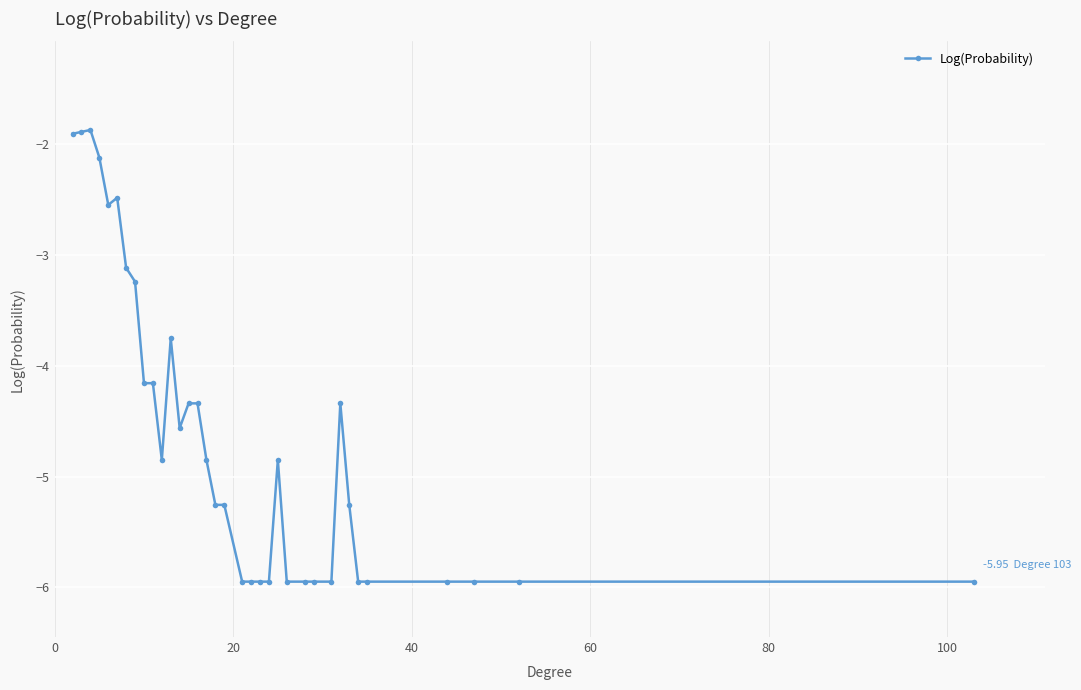

What is the sum of all values?

-162.4